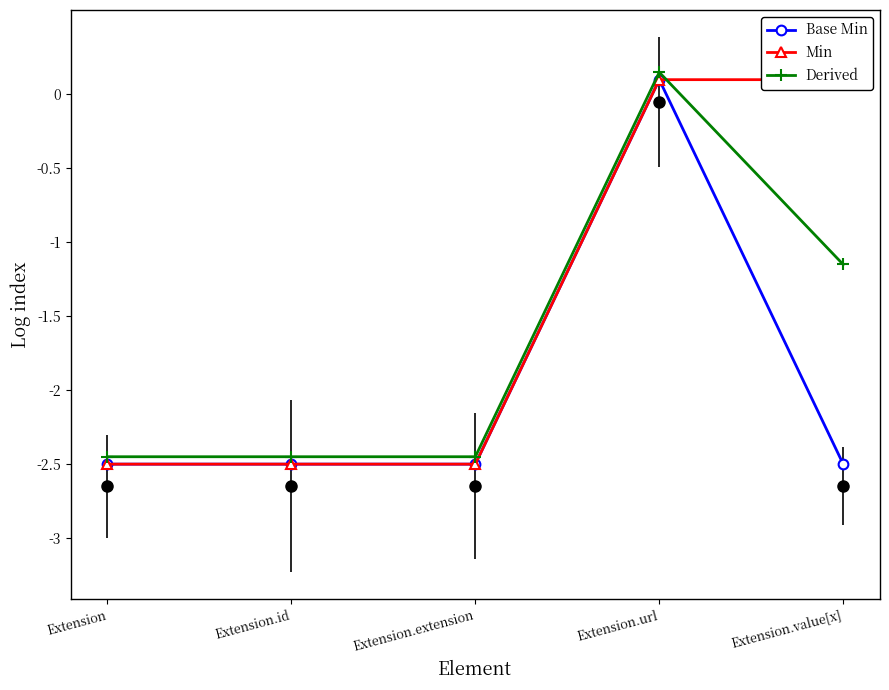

What are all the series names shown in the legend?

Base Min, Min, Derived